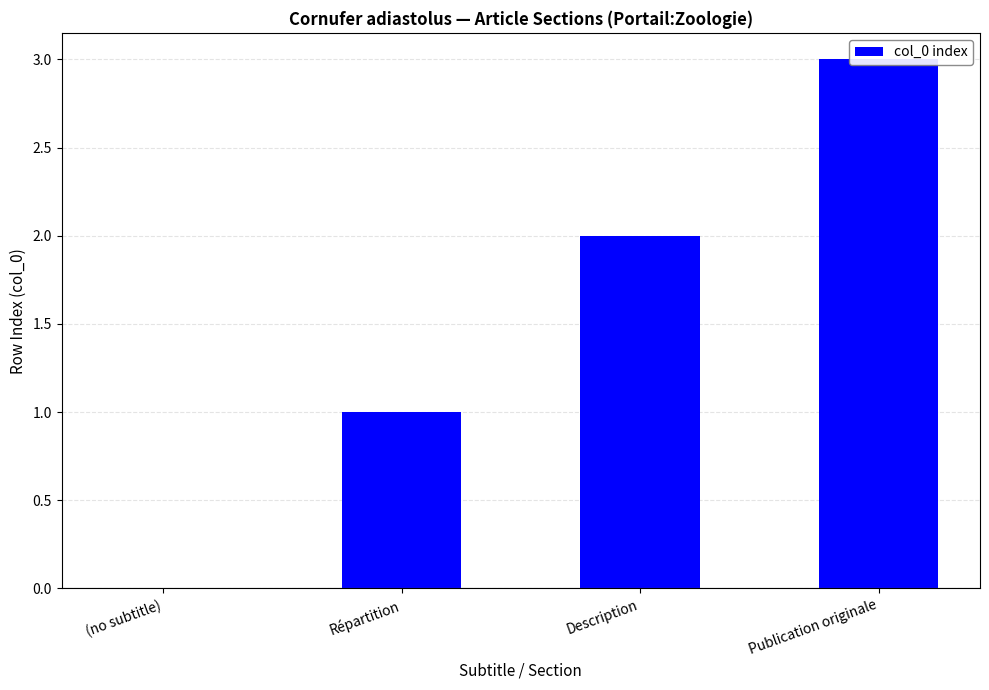

What is the sum of all values?

6